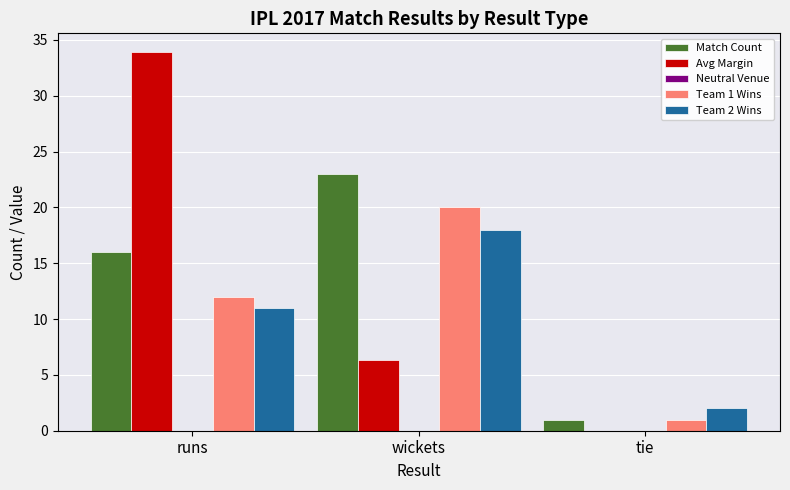

What is the maximum value for Match Count?

23.0